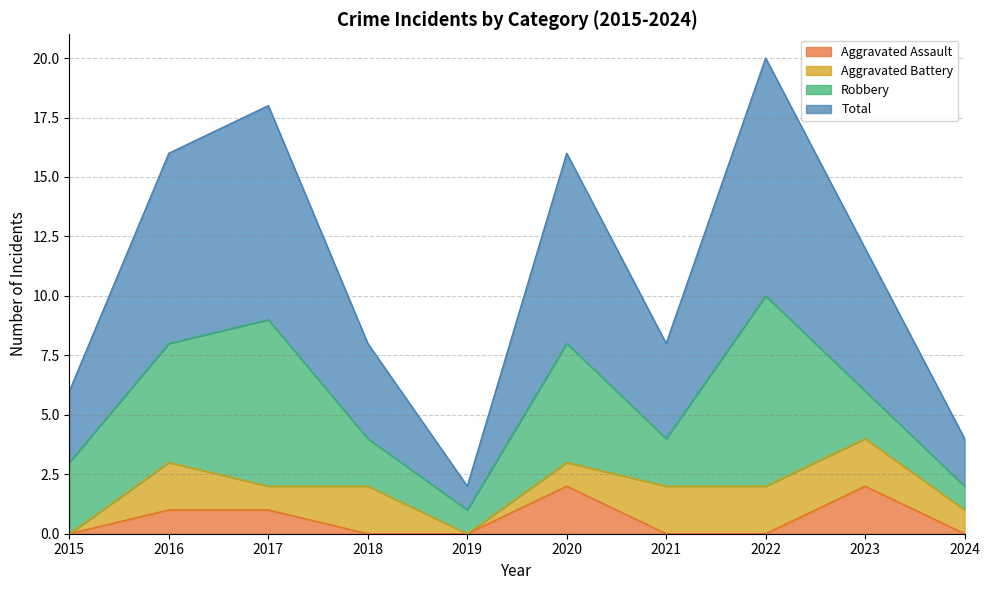

Is it true that Aggravated Assault equals 1 at 2016?

True